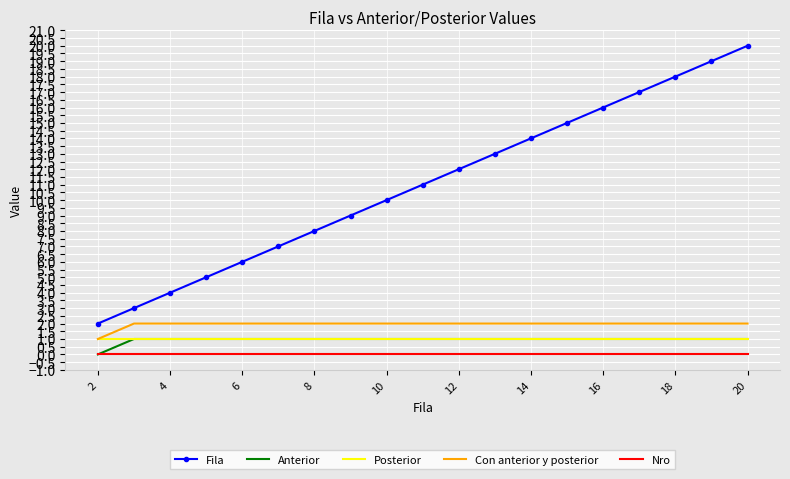

Which series has the largest total across all categories?

Fila